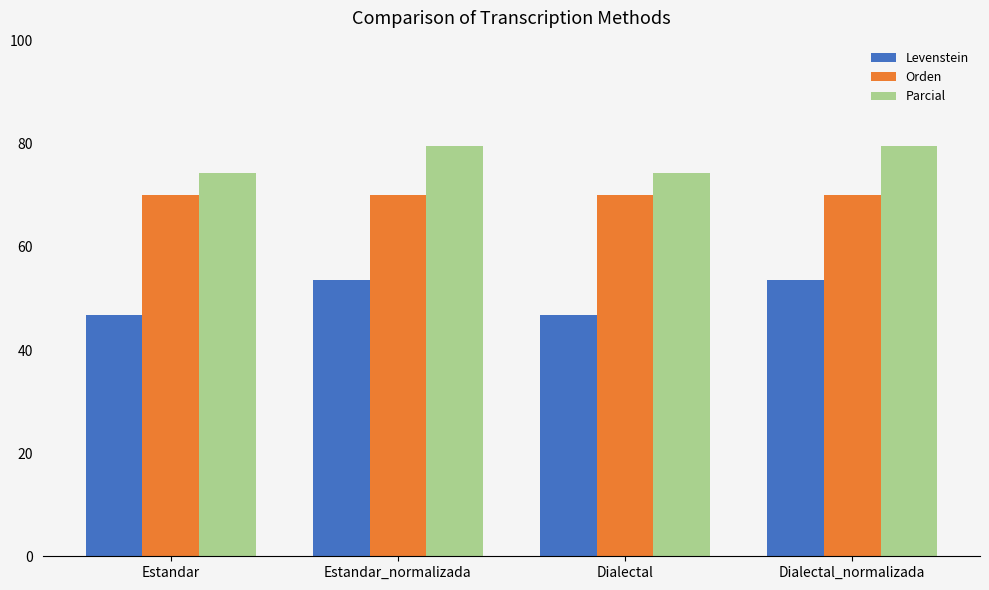

What is the sum of the Levenstein values at Estandar and Estandar_normalizada?

100.4